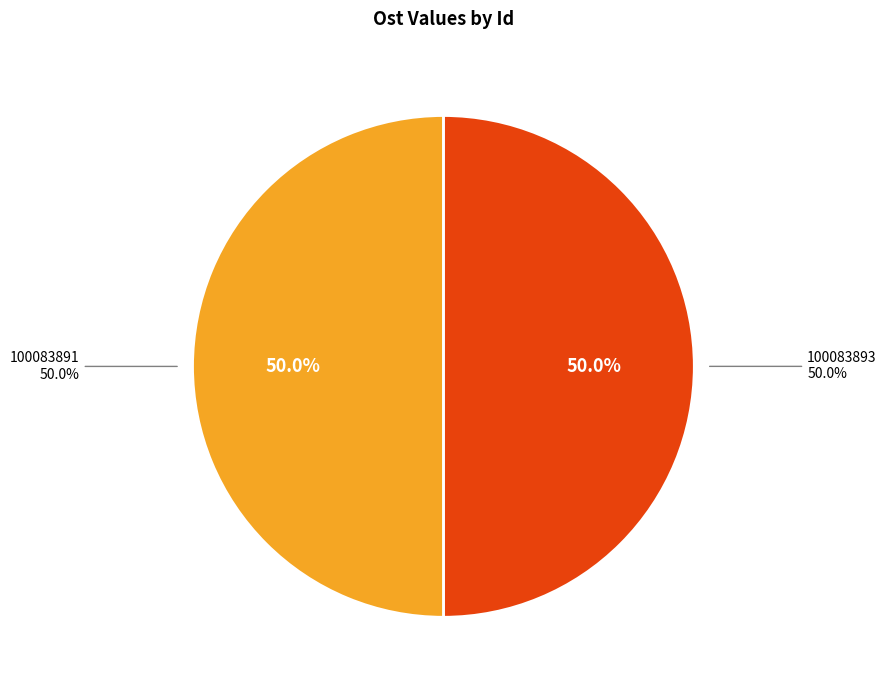

To the nearest percent, what is the combined percentage of 100083891 and 100083893?

100%